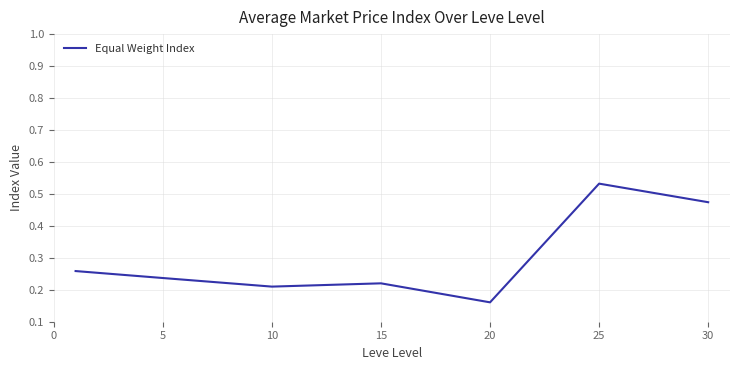

True or false: the data has more than 2 interior local peaks.

False